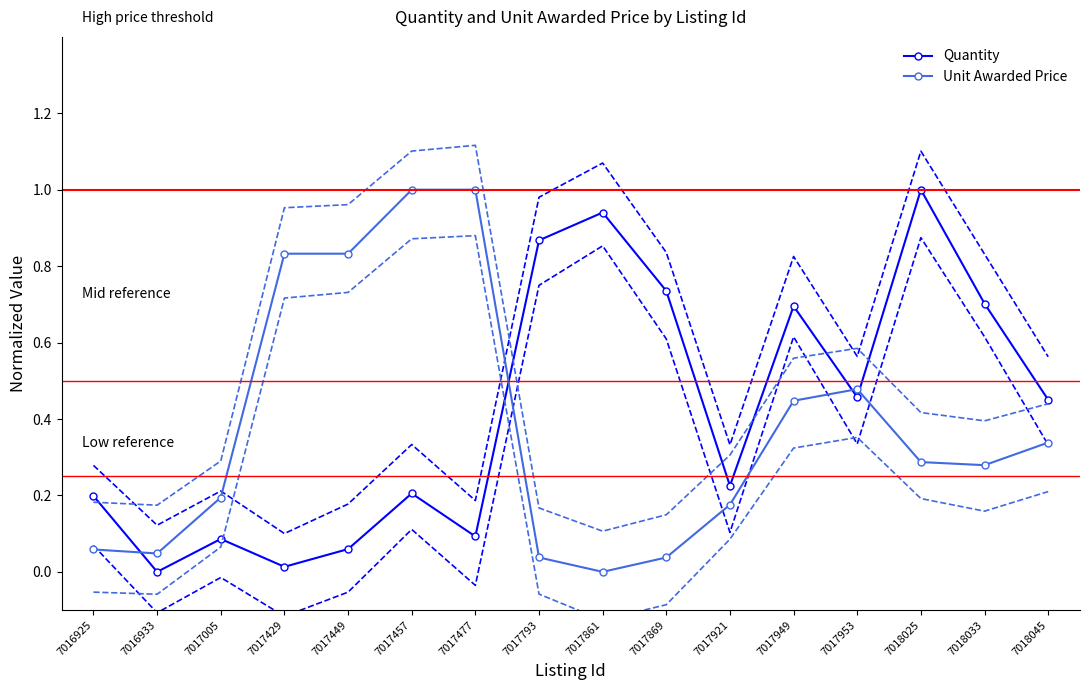

Rank the series by their maximum value, from lowest to highest.

Quantity, Unit Awarded Price